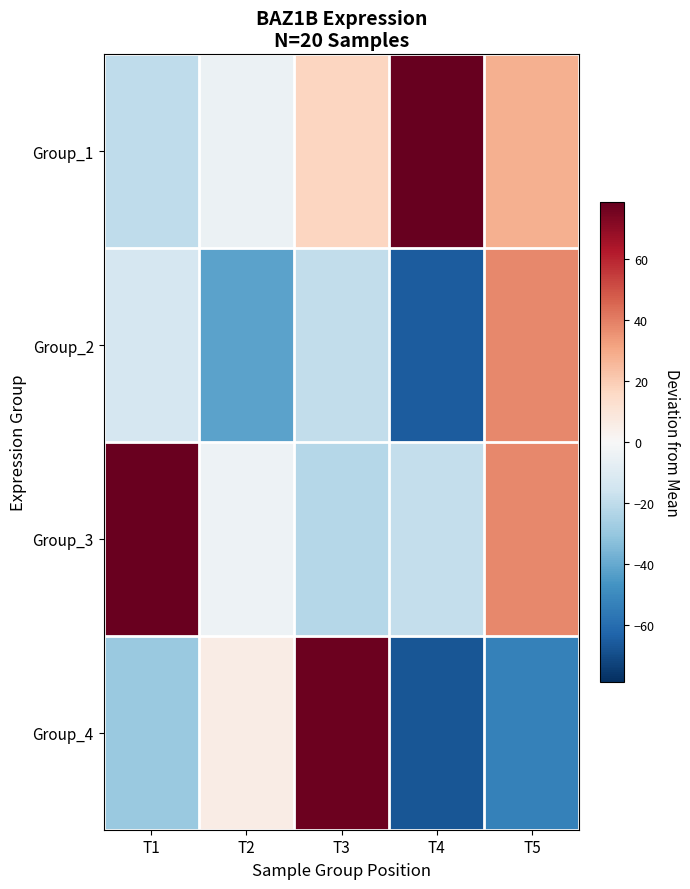

Which series has the largest range (max minus min)?

Group_4